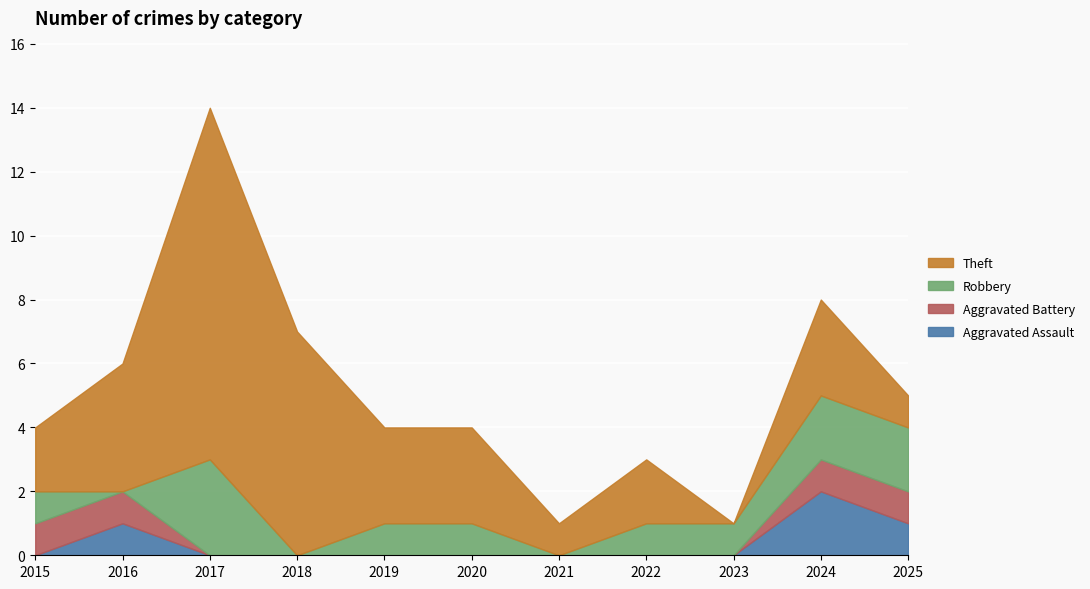

What are all the series names shown in the legend?

Theft, Robbery, Aggravated Battery, Aggravated Assault